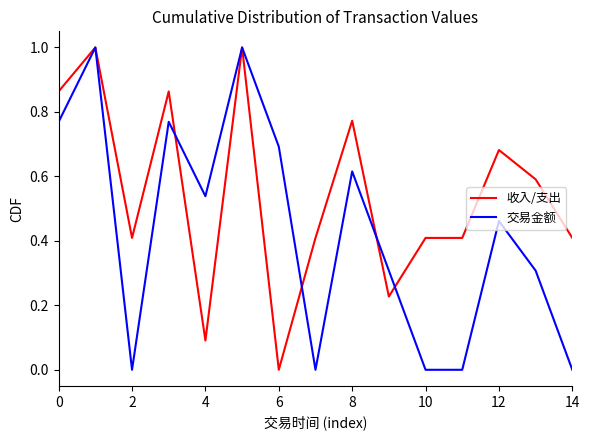

List the series in order of their overall mean, highest first.

收入/支出, 交易金额